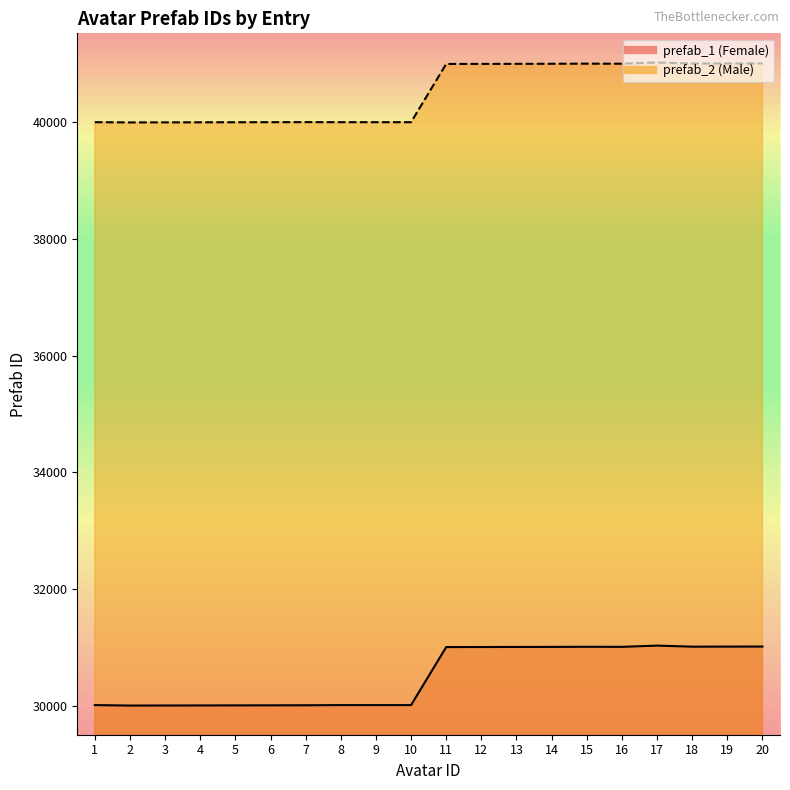

Is the value of prefab_1 (Female) at 10 greater than the value of prefab_2 (Male) at 7?

No